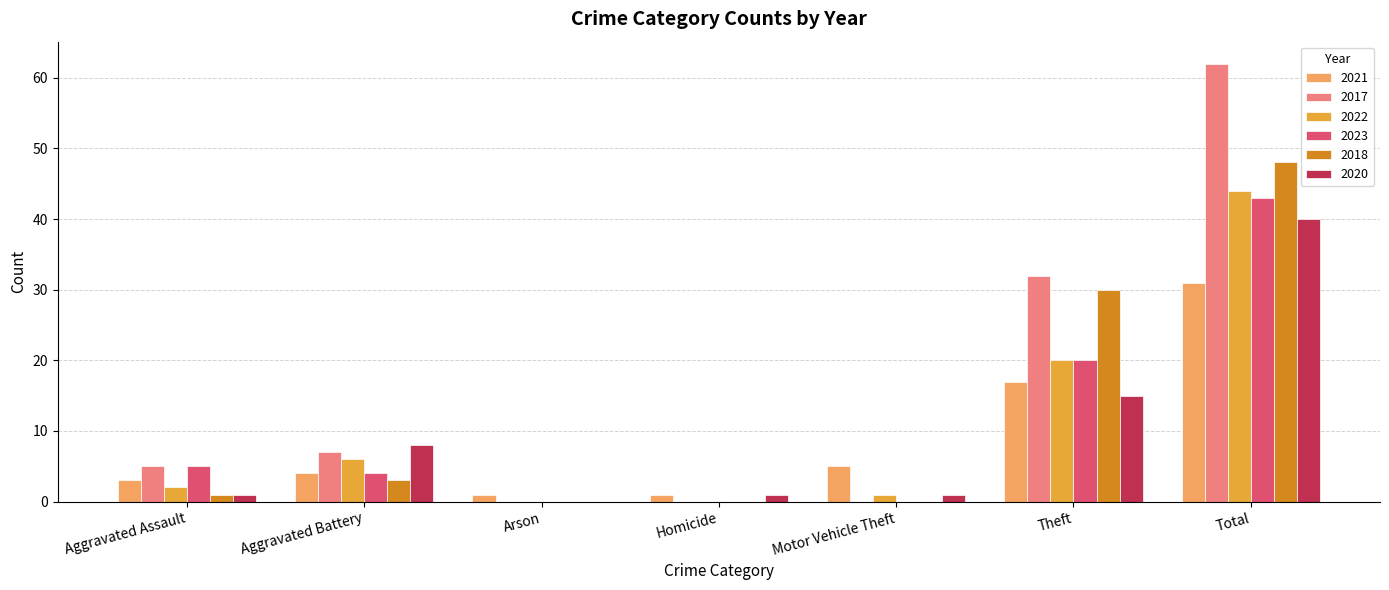

Is the value of 2021 at Motor Vehicle Theft greater than the value of 2018 at Motor Vehicle Theft?

Yes